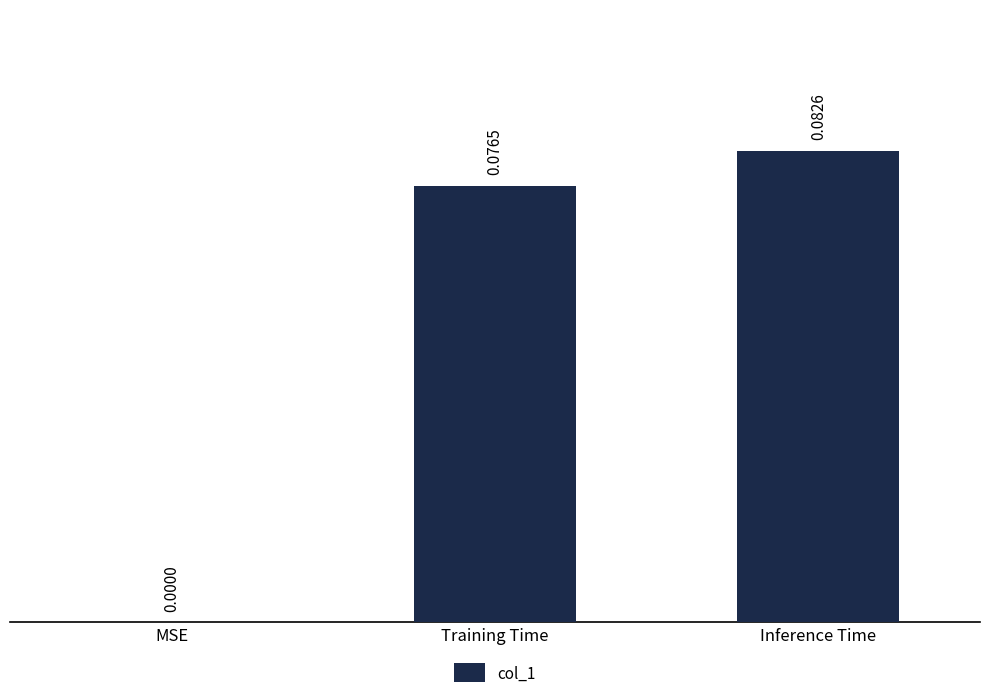

What is the change in value from MSE to Inference Time?

+0.1